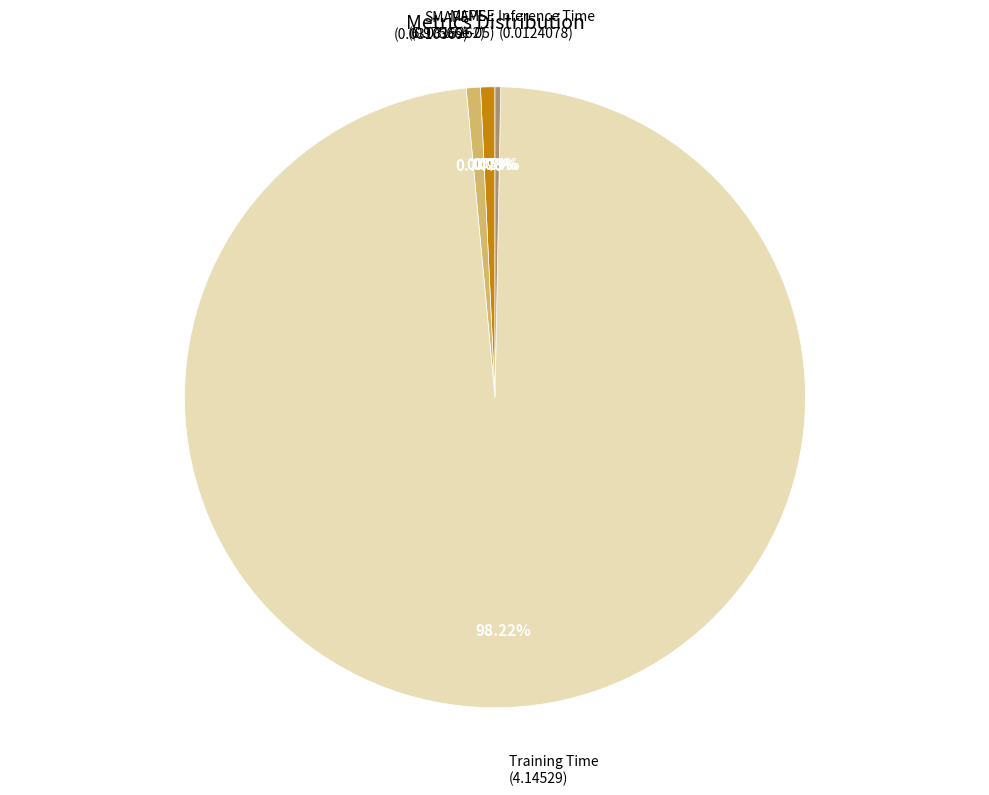

To the nearest percent, what is the difference between the largest and smallest slice percentages?

98%